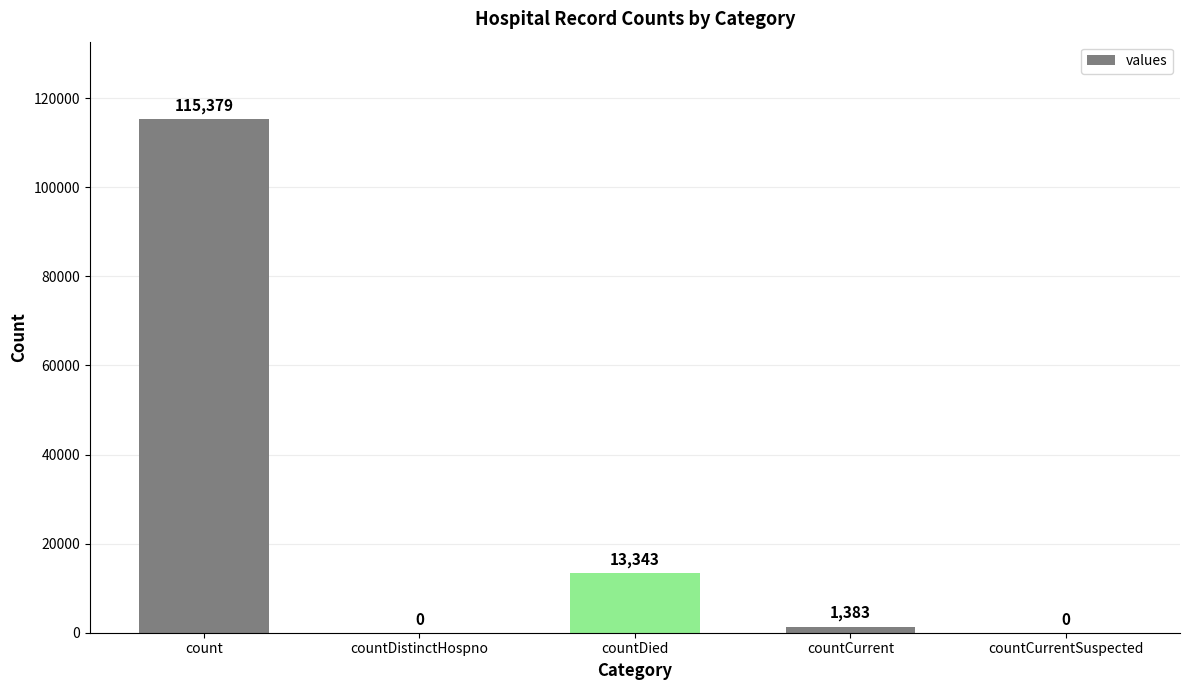

At which label is the value closest to 57689?

countDied